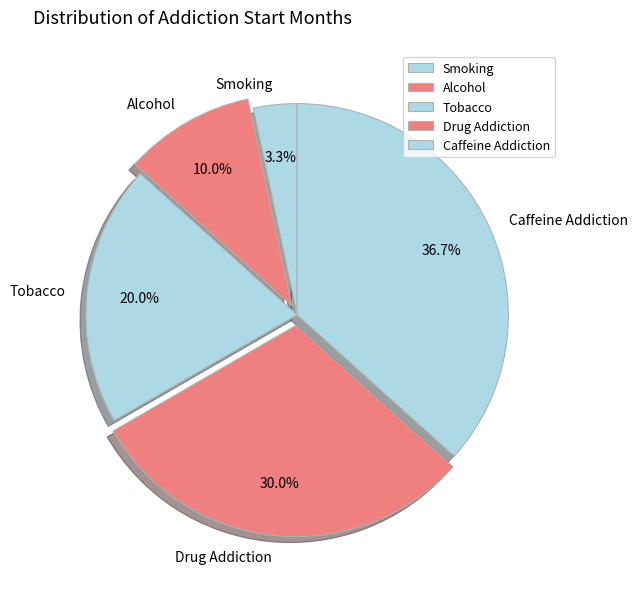

To the nearest percent, what percentage of the pie is Caffeine Addiction?

37%